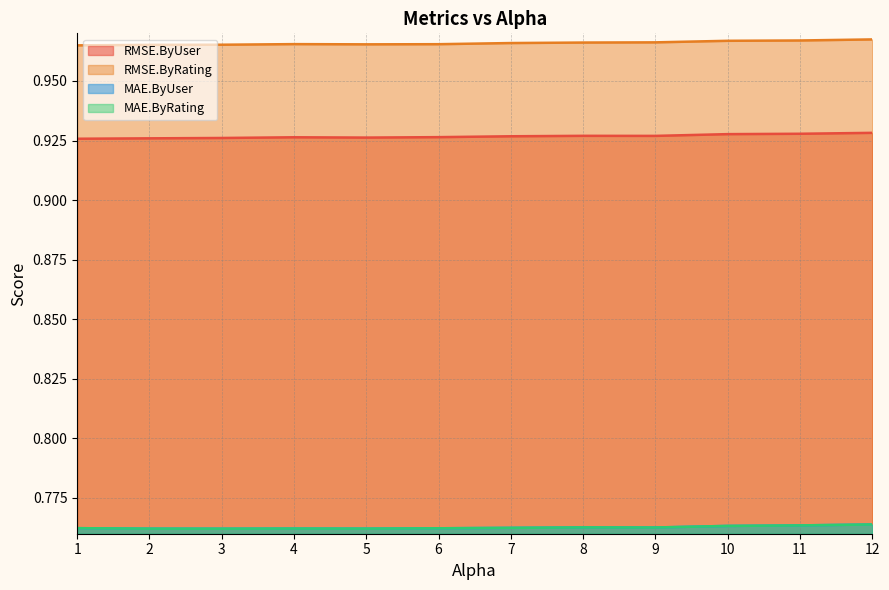

In MAE.ByRating, how many points are higher than both neighbors (excluding endpoints)?

2